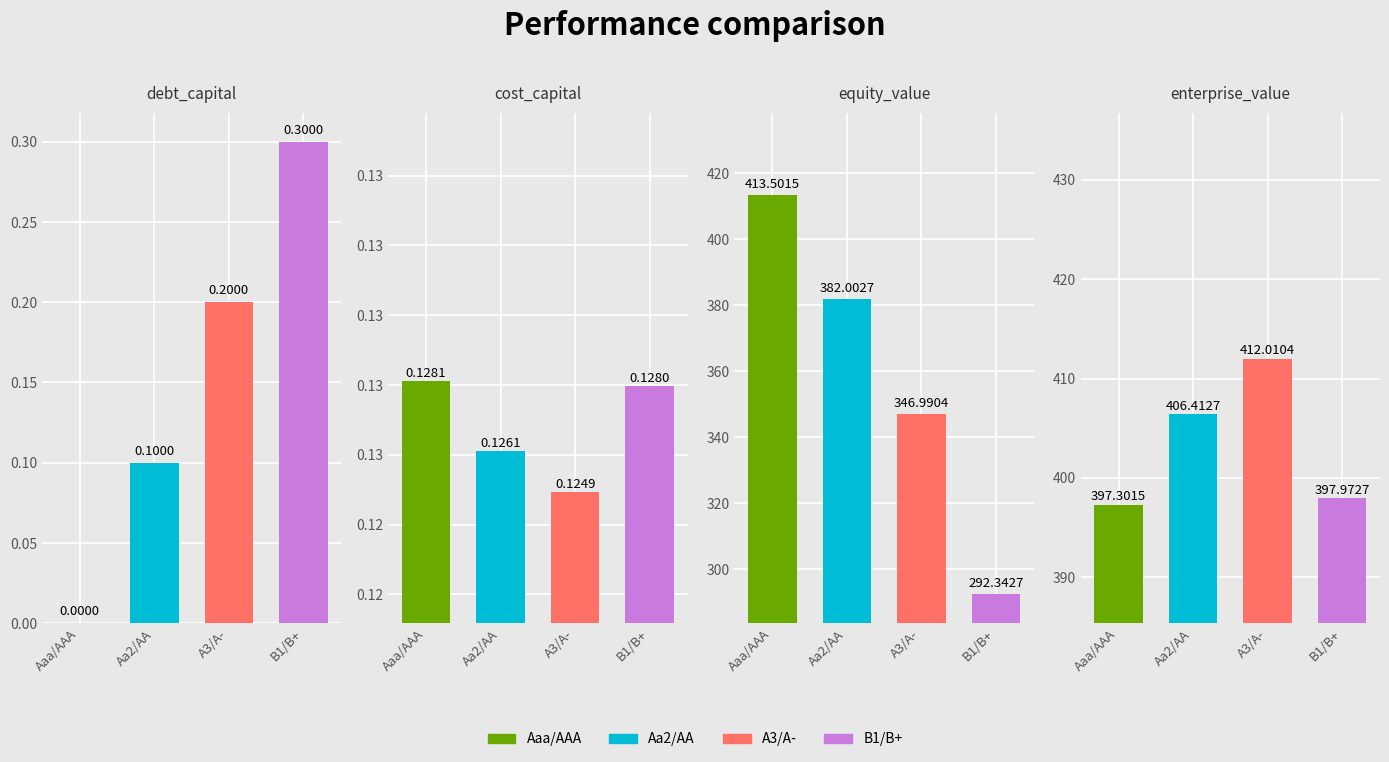

Which series has the largest range (max minus min)?

equity_value